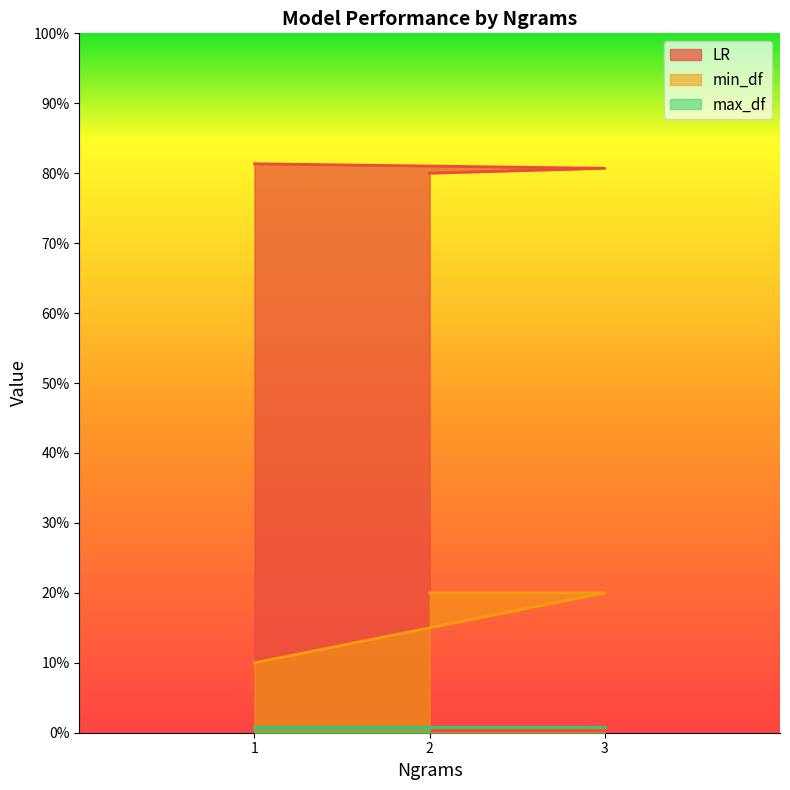

What is the lowest value of the LR series?

80.0